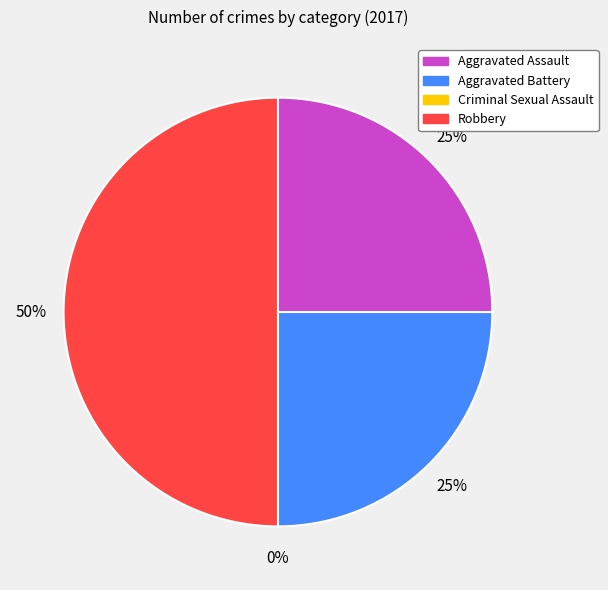

Count the number of slices in the pie.

4